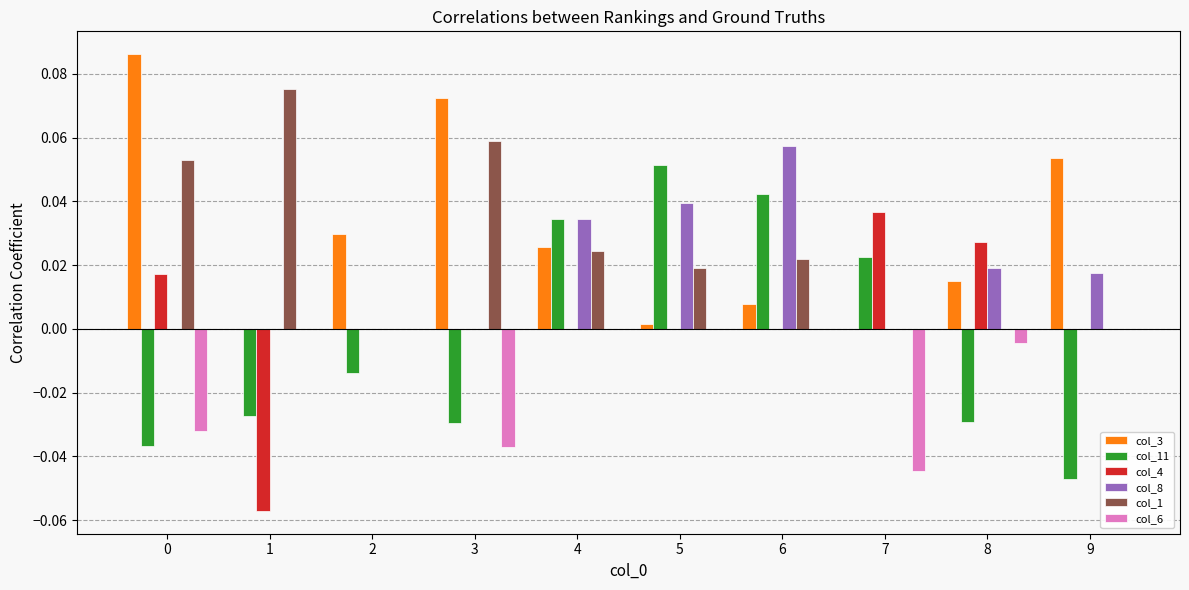

The value of col_8 at 8 is 0.0. True or false?

True